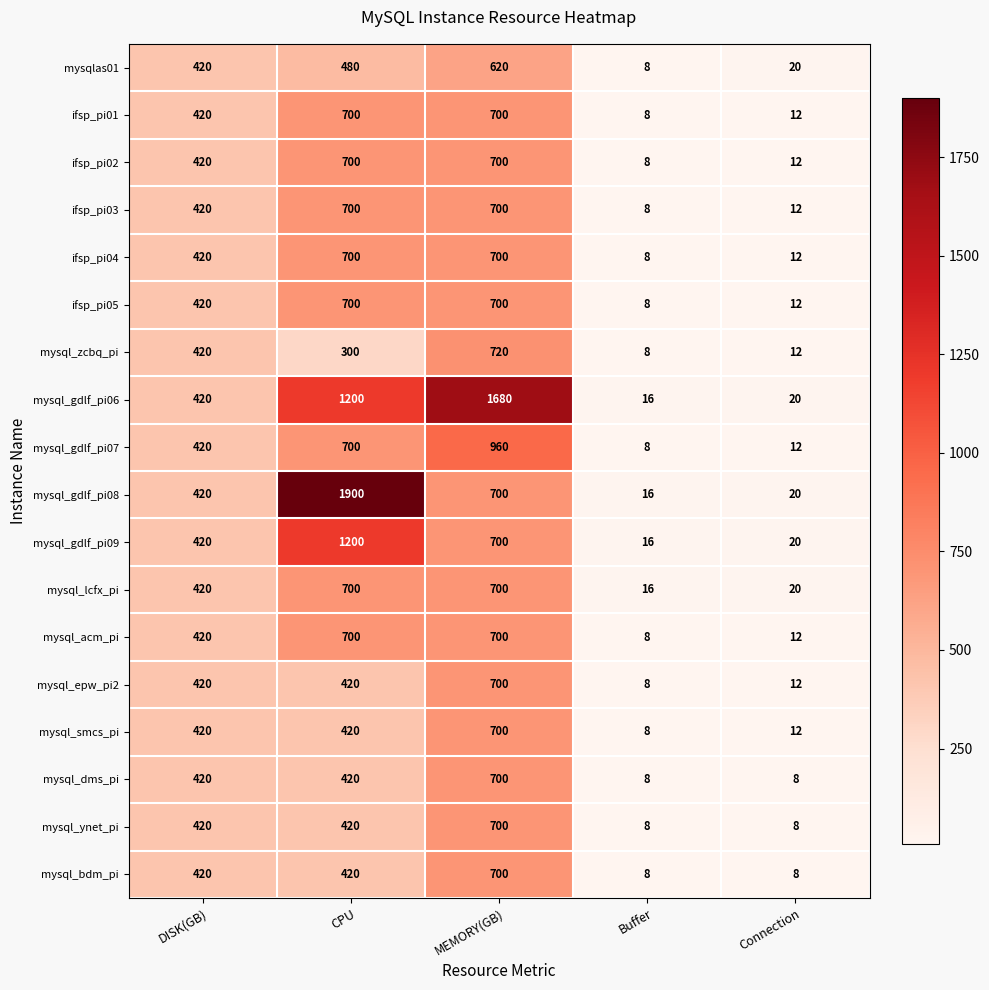

What is the minimum value for mysql_zcbq_pi?

8